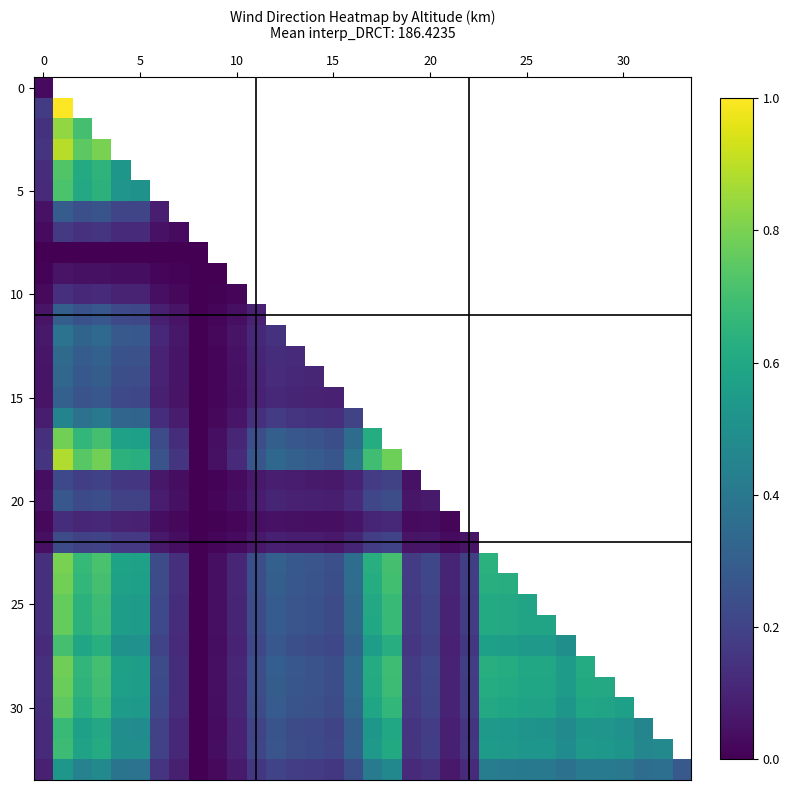

Which has a higher value, 25 or 7?

7